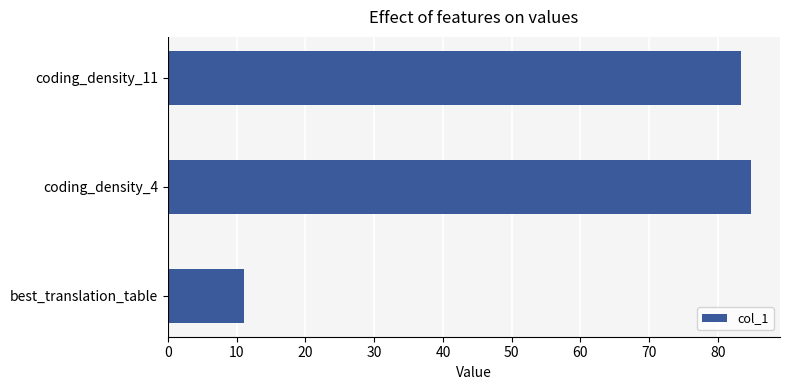

Reading top to bottom, extract all data points from this chart.

coding_density_11=83.3	coding_density_4=84.8	best_translation_table=11.0